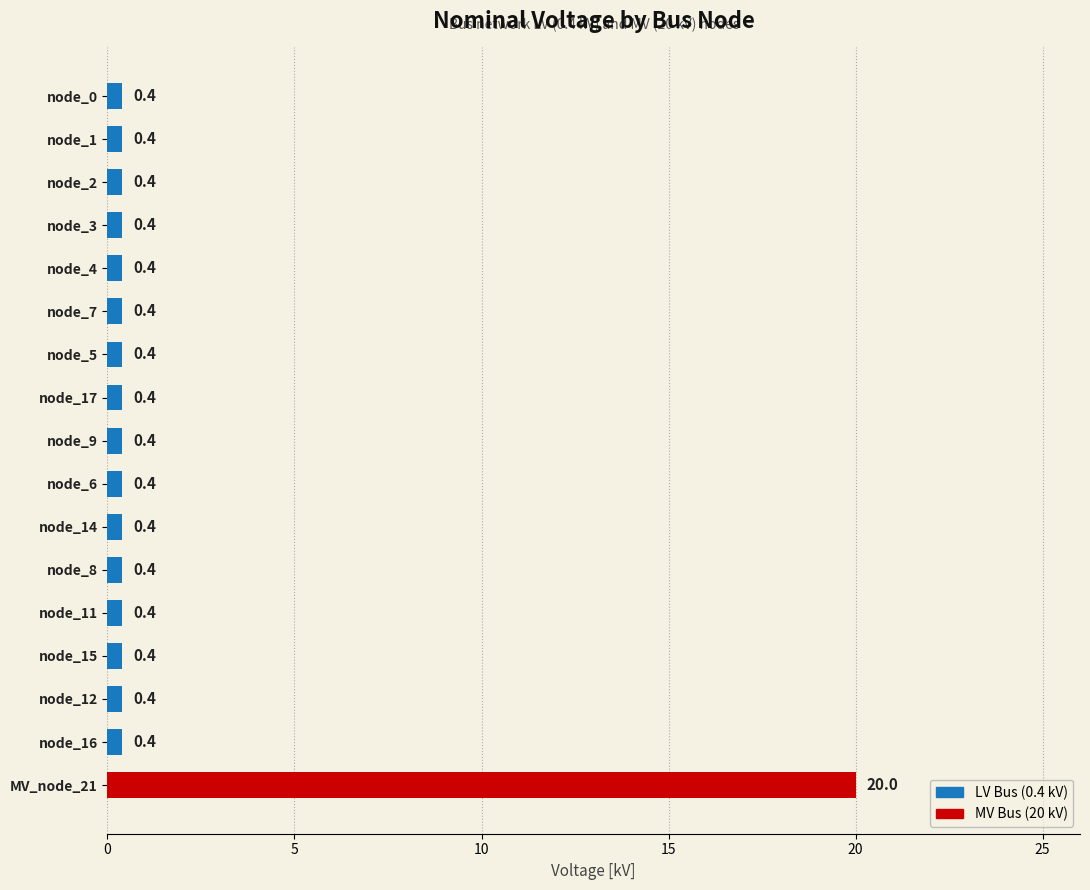

Does the chart contain stacked bars?

No